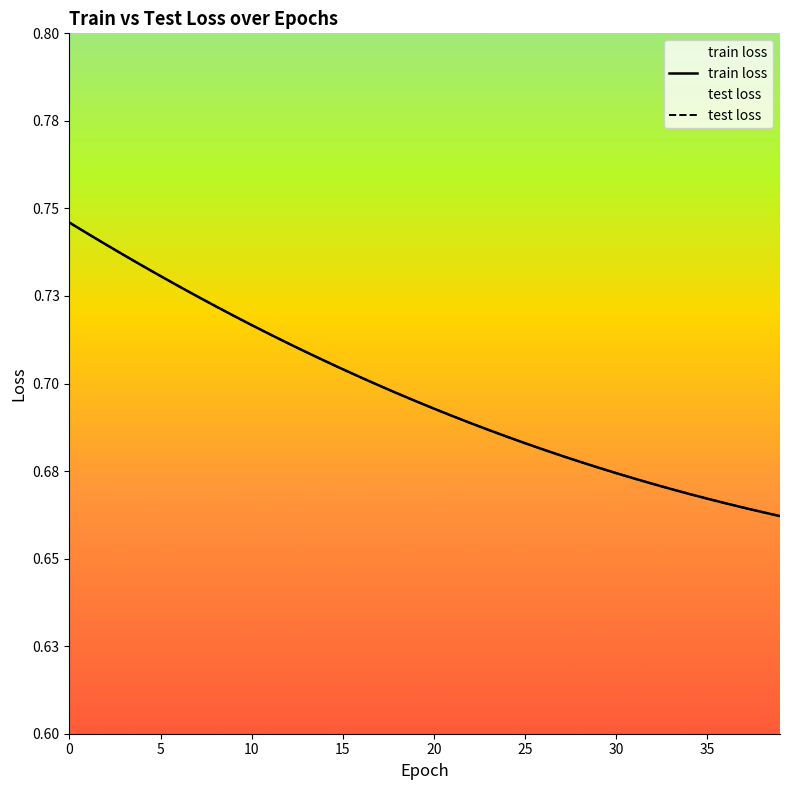

Reading left to right, transcribe all the data shown in this chart.

train loss: 0=0.7	1=0.7	2=0.7	3=0.7	4=0.7	5=0.7	6=0.7	7=0.7	8=0.7	9=0.7	10=0.7	11=0.7	12=0.7	13=0.7	14=0.7	15=0.7	16=0.7	17=0.7	18=0.7	19=0.7	20=0.7	21=0.7	22=0.7	23=0.7	24=0.7	25=0.7	26=0.7	27=0.7	28=0.7	29=0.7	30=0.7	31=0.7	32=0.7	33=0.7	34=0.7	35=0.7	36=0.7	37=0.7	38=0.7	39=0.7
test loss: 0=0.7	1=0.7	2=0.7	3=0.7	4=0.7	5=0.7	6=0.7	7=0.7	8=0.7	9=0.7	10=0.7	11=0.7	12=0.7	13=0.7	14=0.7	15=0.7	16=0.7	17=0.7	18=0.7	19=0.7	20=0.7	21=0.7	22=0.7	23=0.7	24=0.7	25=0.7	26=0.7	27=0.7	28=0.7	29=0.7	30=0.7	31=0.7	32=0.7	33=0.7	34=0.7	35=0.7	36=0.7	37=0.7	38=0.7	39=0.7